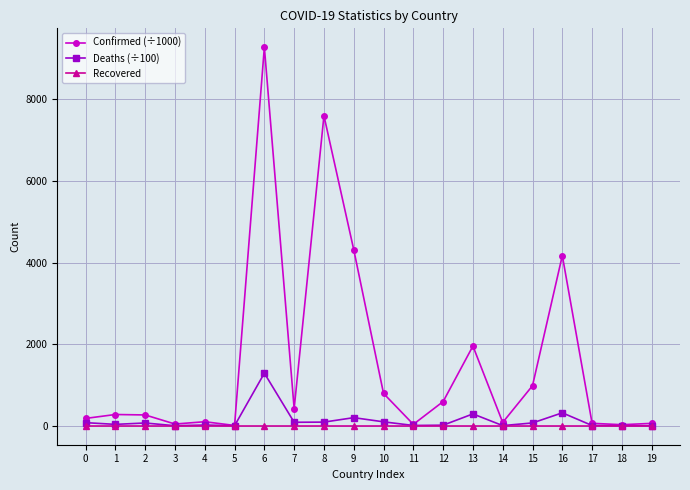

Which series has the largest range (max minus min)?

Confirmed (÷1000)